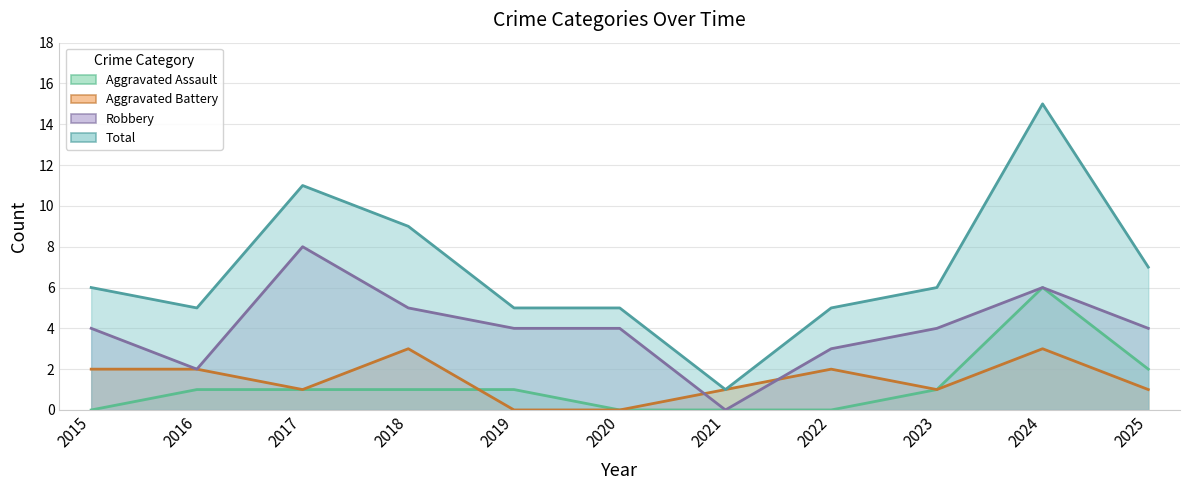

What is the value of the Aggravated Assault point at the 10th from the left?

6